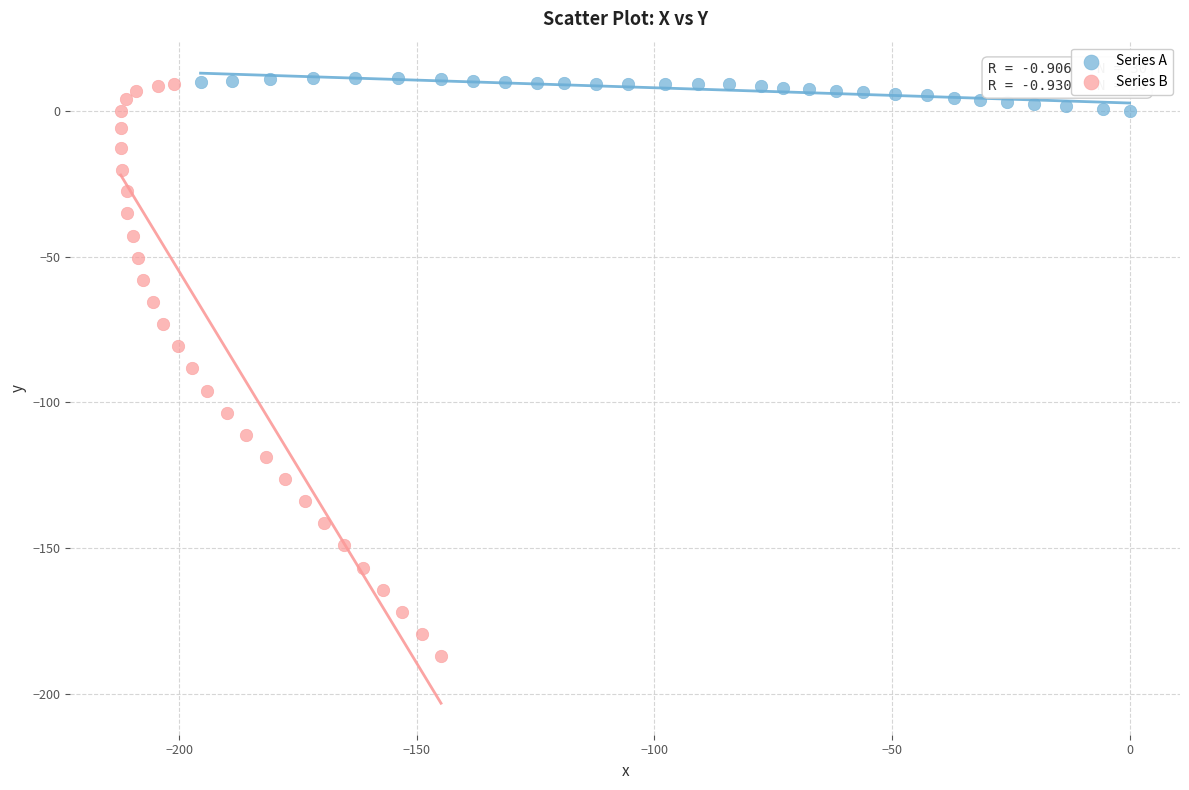

Which series contains the lowest Y value?

Series B